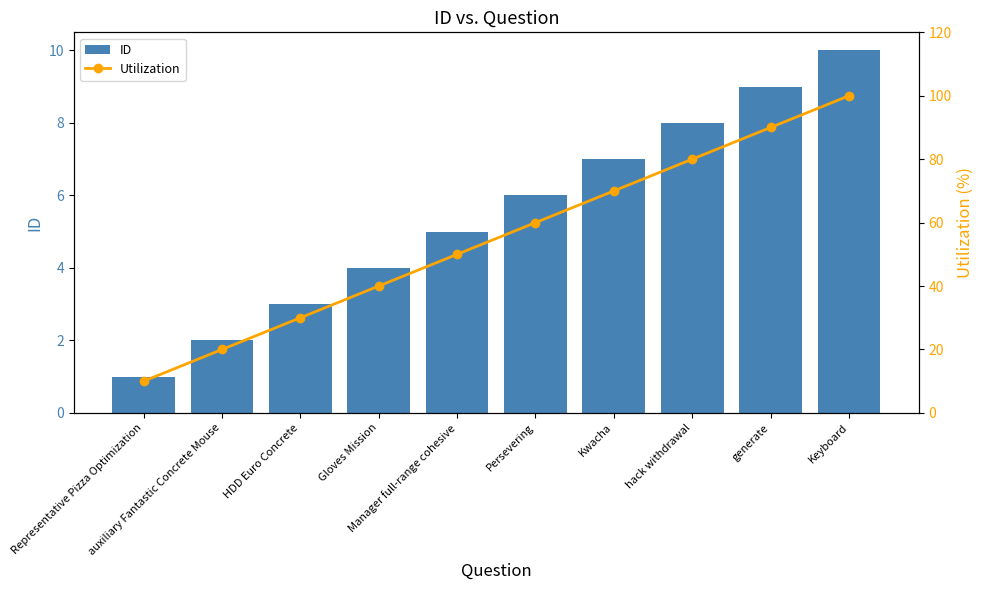

The value of Utilization at Kwacha is 119. True or false?

False